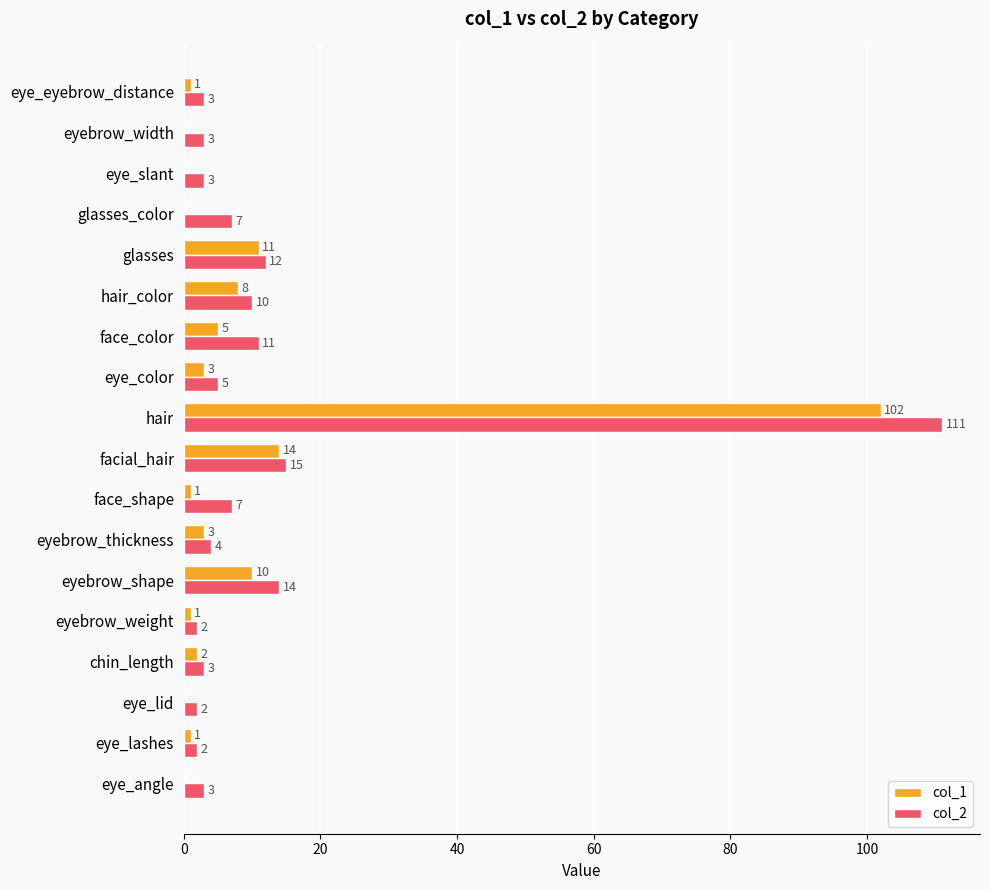

How many series are shown in this chart?

2